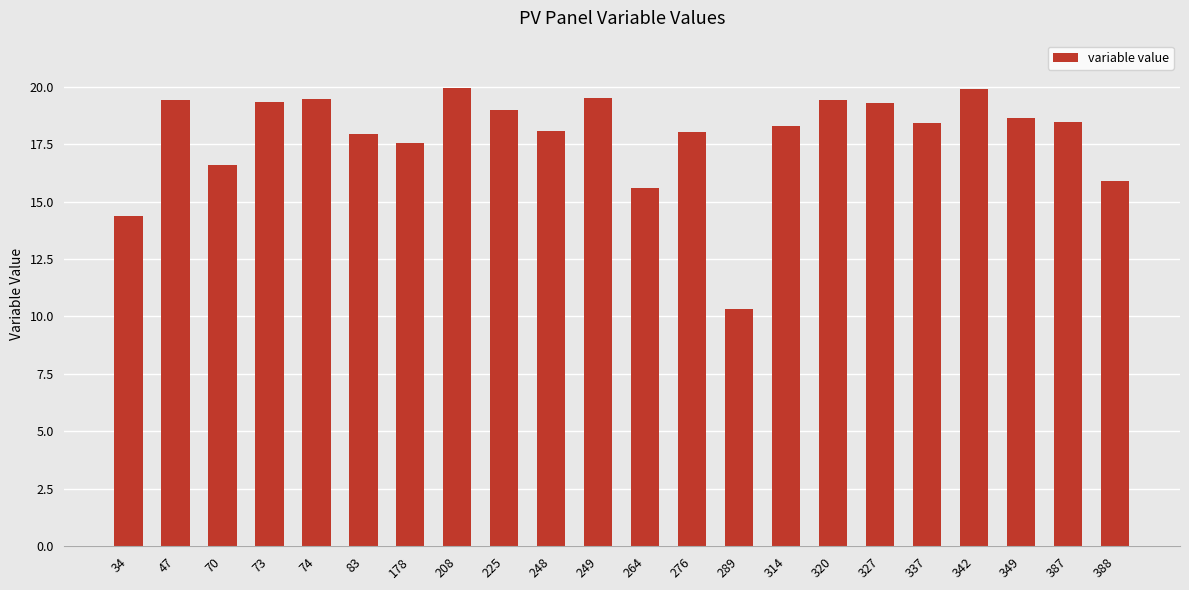

Which has a higher value, 289 or 387?

387